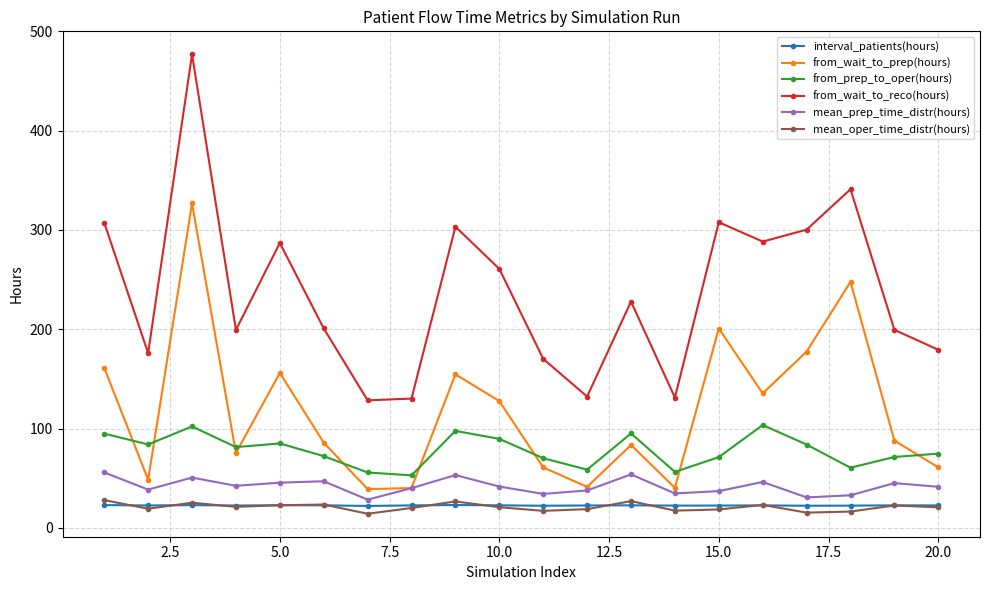

Which series has the largest range (max minus min)?

from_wait_to_reco(hours)